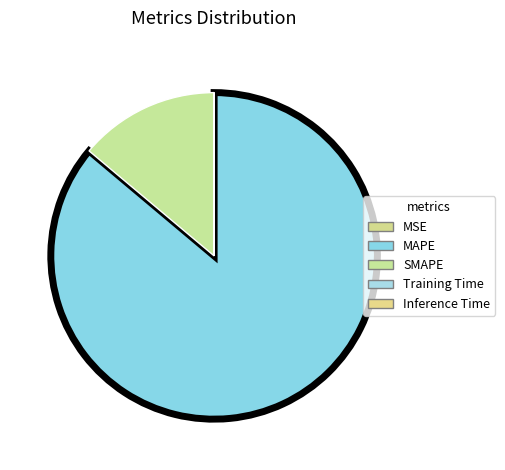

What percentage do MAPE and SMAPE together represent?

100.0%